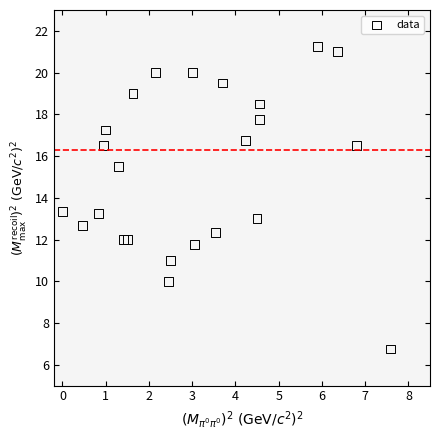

What is the range of X values (max minus min)?

7.6